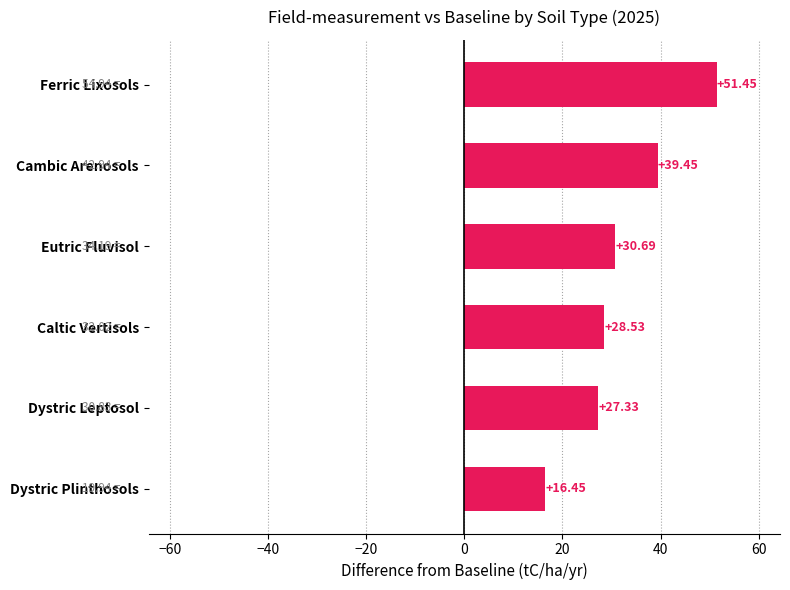

What is the difference between the maximum and minimum values?

35.0